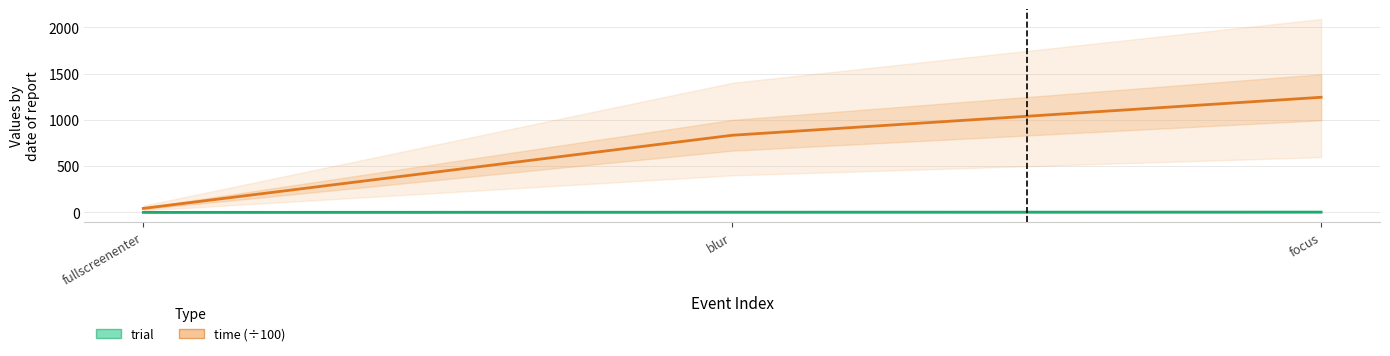

The value of time (÷100) at blur is 482.5. True or false?

False